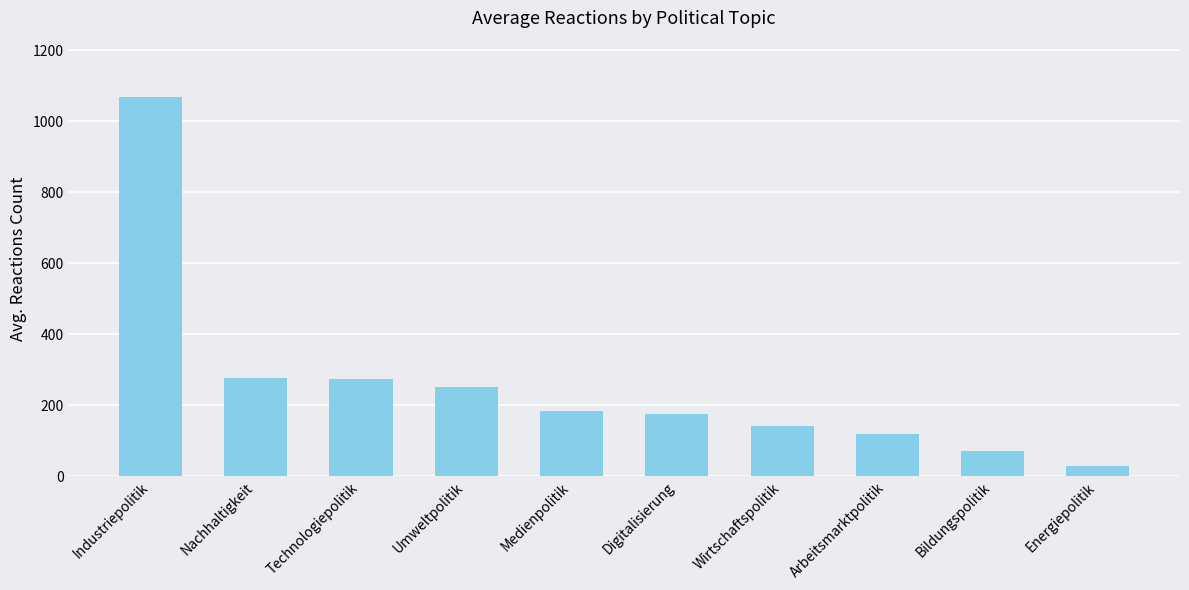

What is the difference between the maximum and minimum values?

1039.7